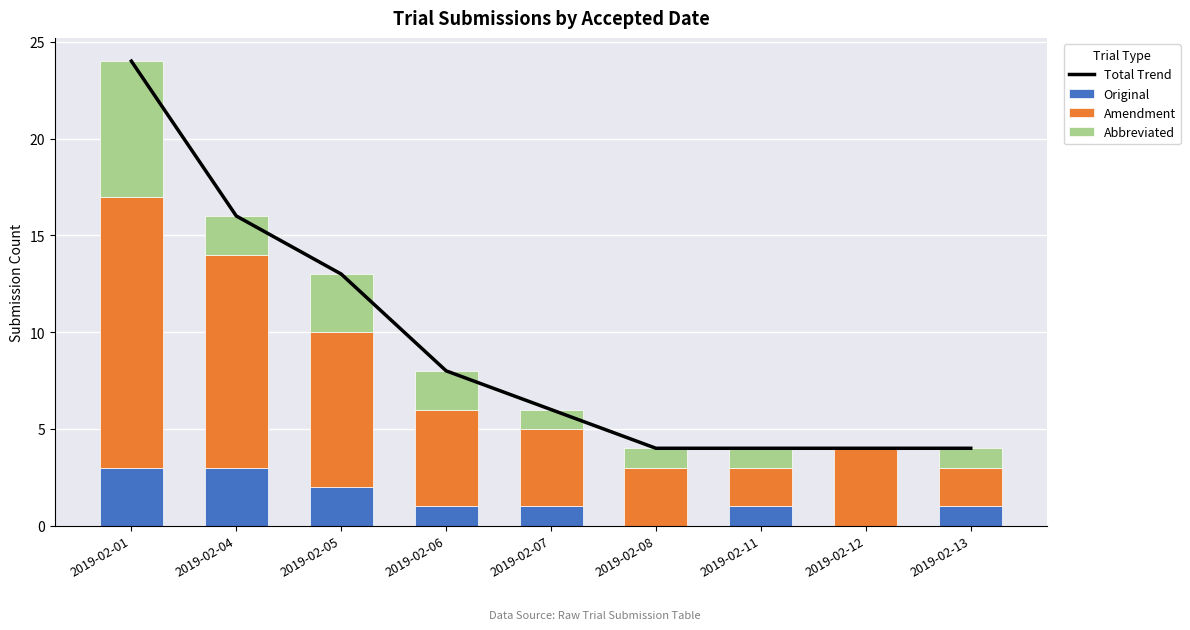

What is the spread (max minus min) of values at 2019-02-01?

21